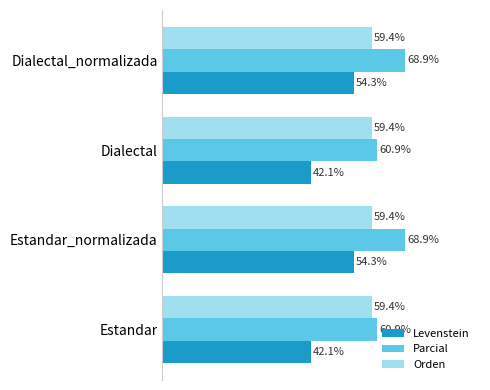

Which series has the largest total across all categories?

Parcial